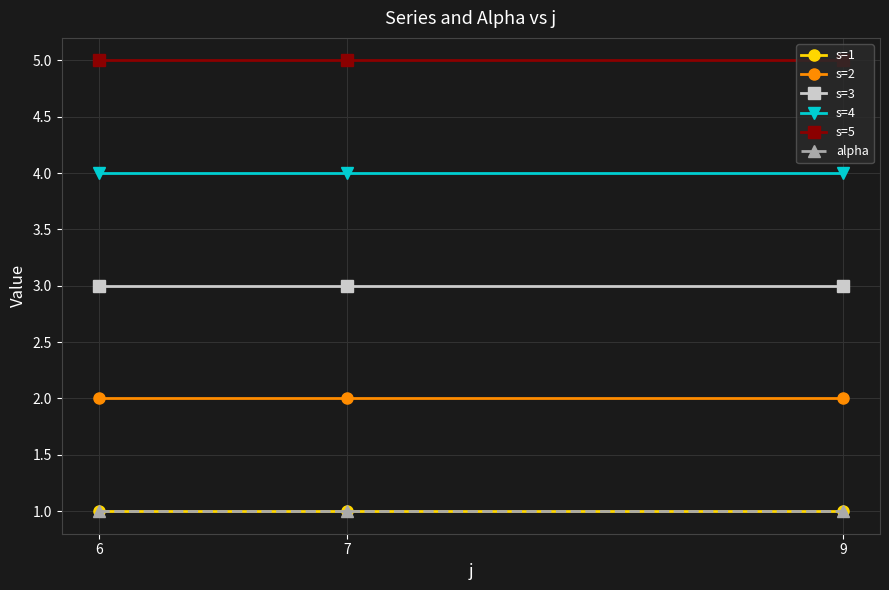

What is the average value of the s=3 series?

3